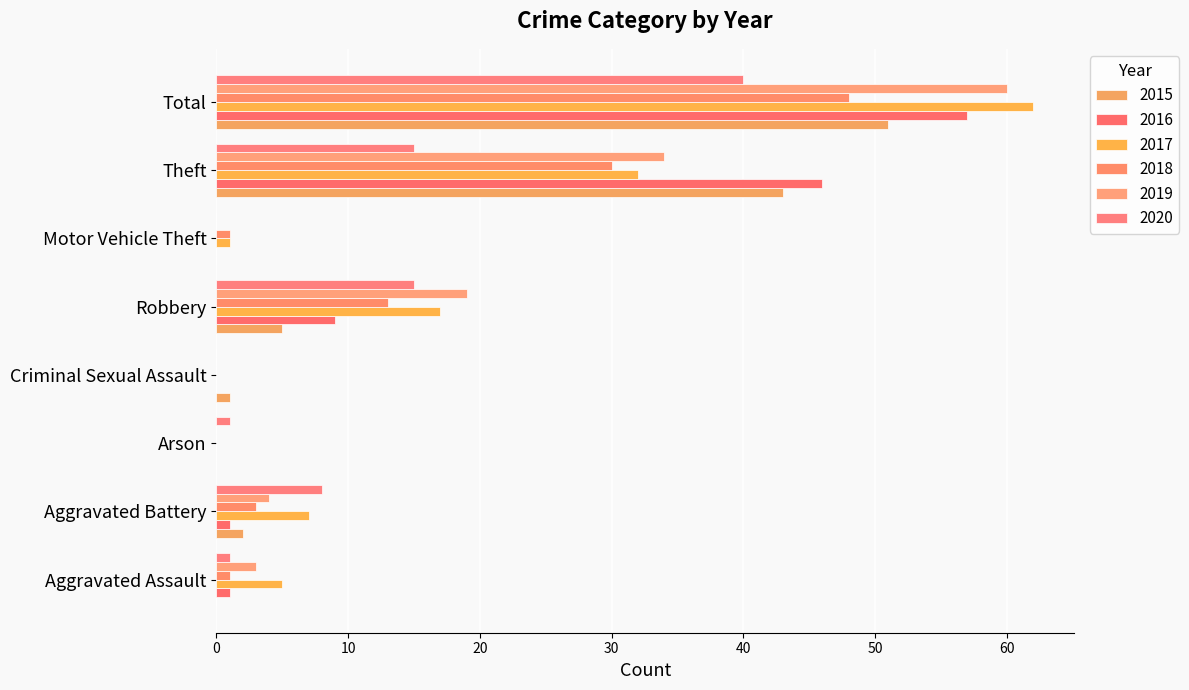

Reading left to right, extract all data points from this chart.

2015: 0	2	0	1	5	0	43	51
2016: 1	1	0	0	9	0	46	57
2017: 5	7	0	0	17	1	32	62
2018: 1	3	0	0	13	1	30	48
2019: 3	4	0	0	19	0	34	60
2020: 1	8	1	0	15	0	15	40